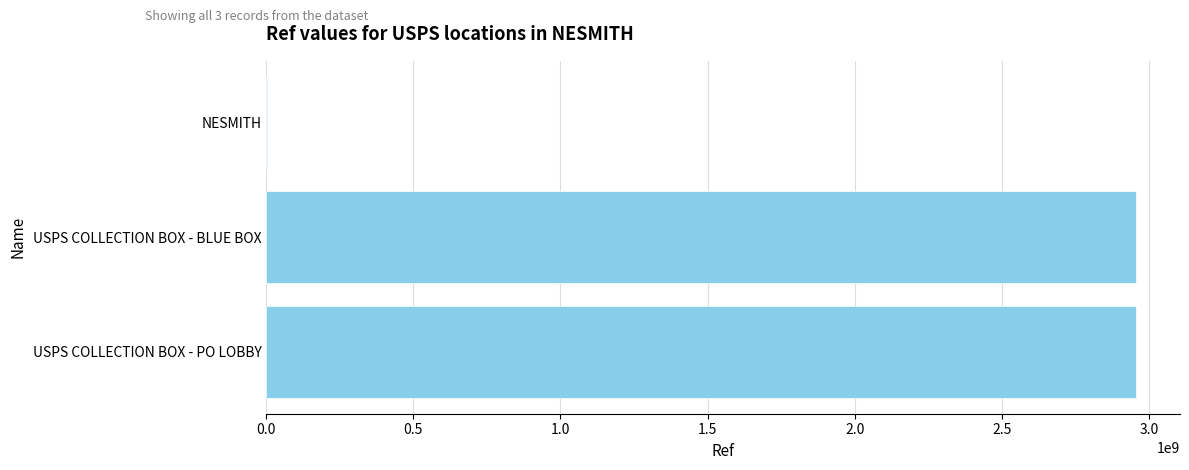

At which label is the value closest to 1479687299?

USPS COLLECTION BOX - BLUE BOX